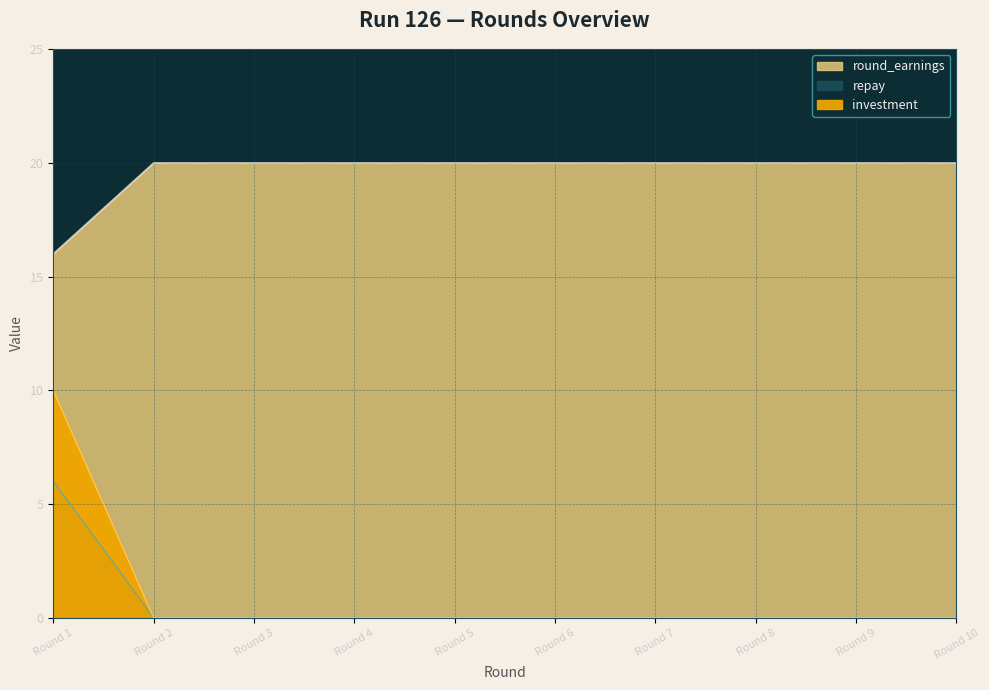

What is the total value across all series at 5?

20